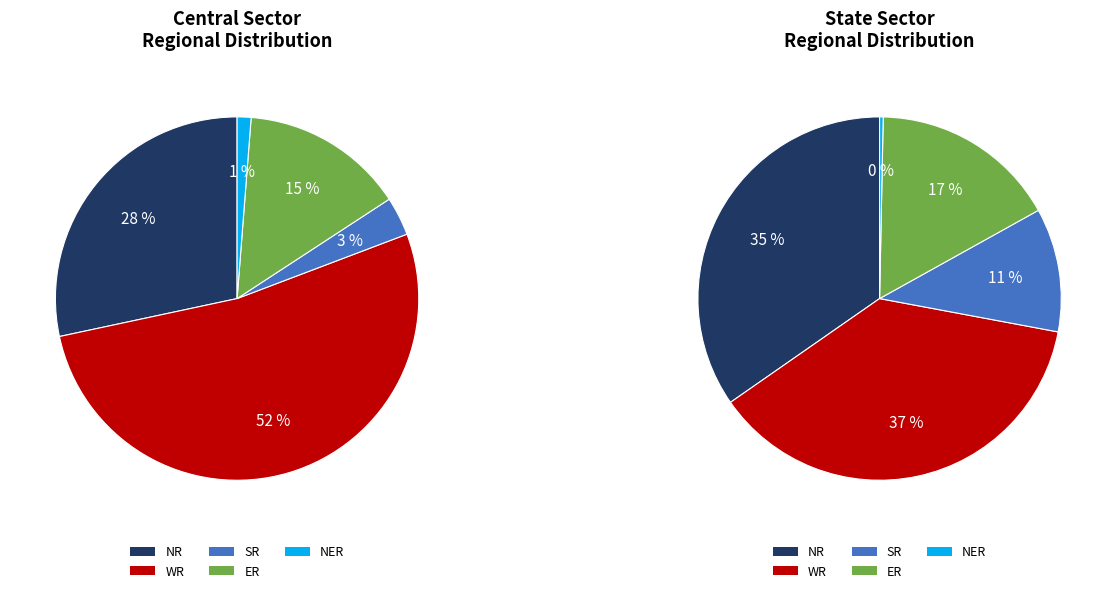

Combined, do State Sector and Central Sector account for over 50%?

Yes